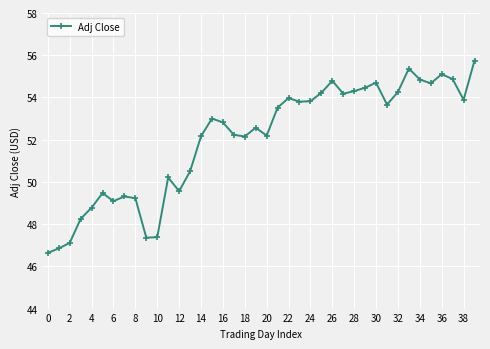

What is the sum of all values?

2081.0